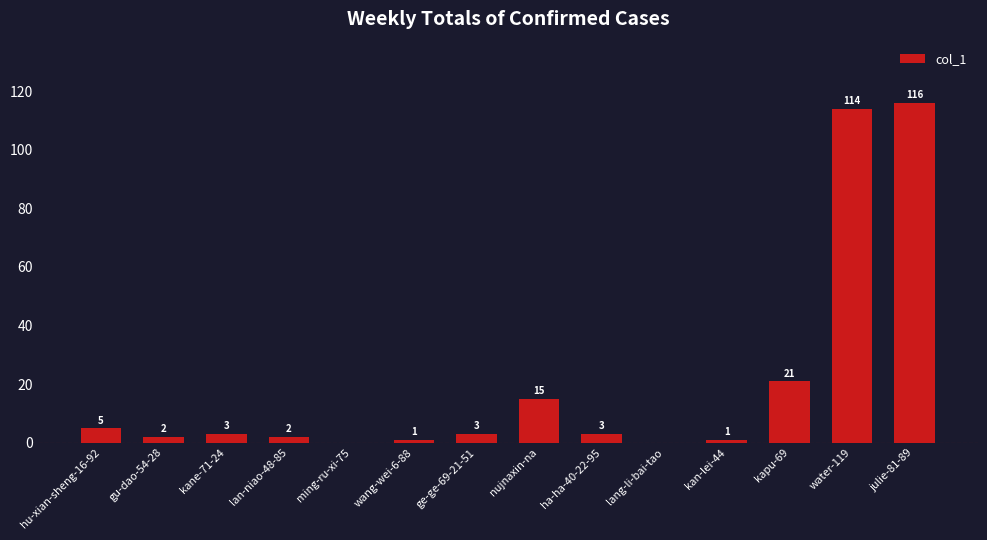

The chart shows a value of 114 at water-119. True or false?

True